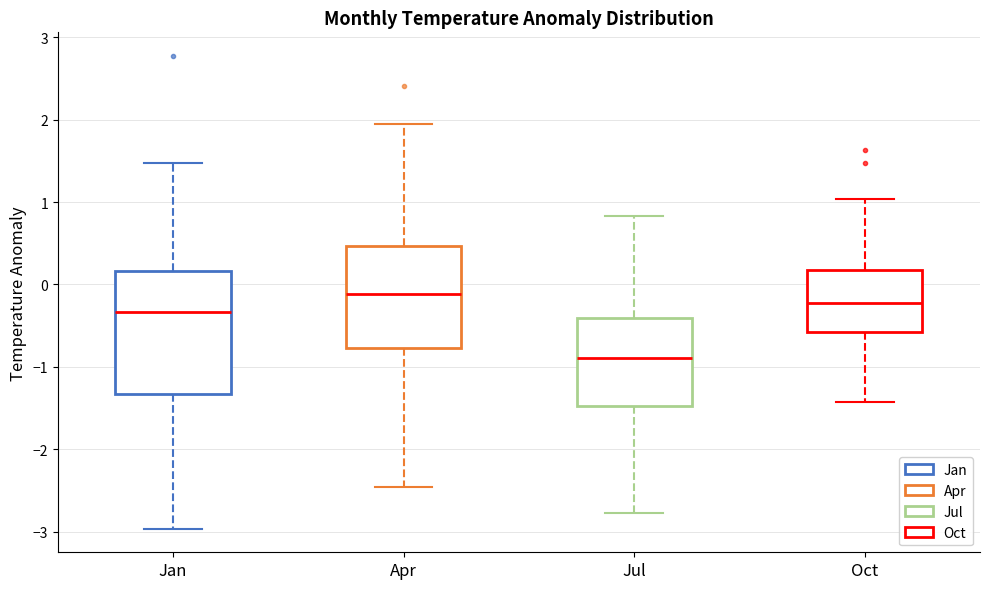

Where is the lower edge of the box for Oct on the y-axis? The values are not printed on the chart, so give them approximately, as read against the axis.

-0.6